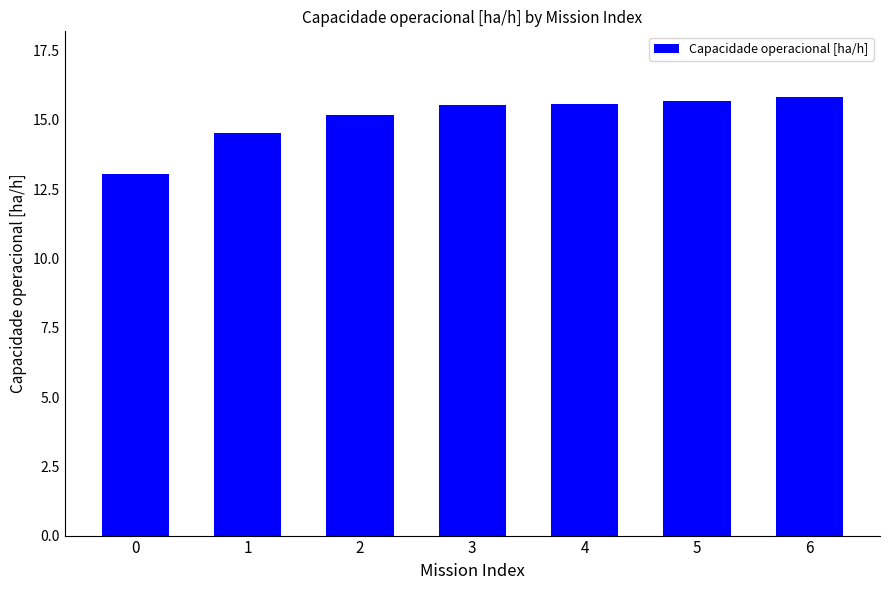

What is the approximate value at 4?

15.6